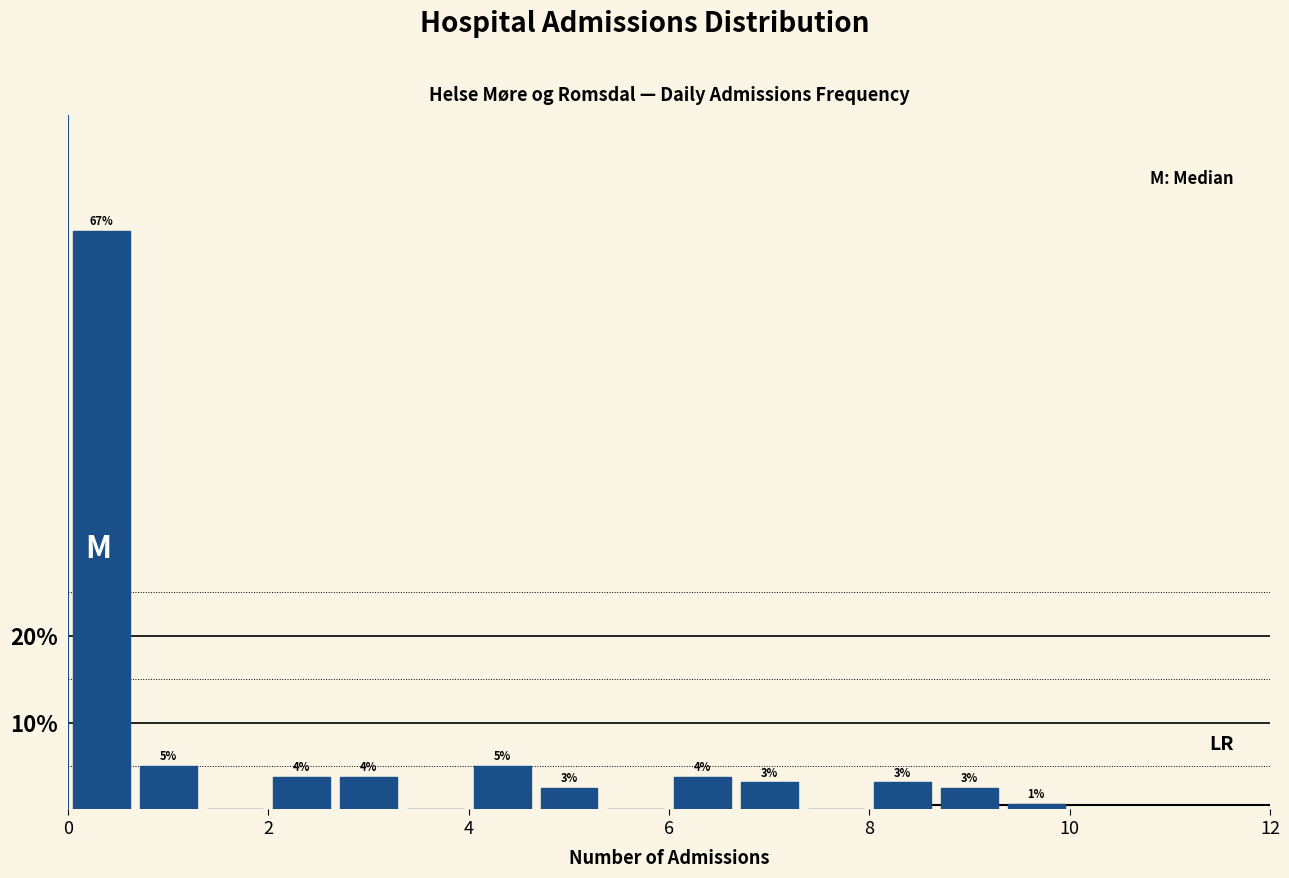

Around what value on the x-axis is the tallest bar? Give the approximate position of its centre, as read against the axis.

0.4